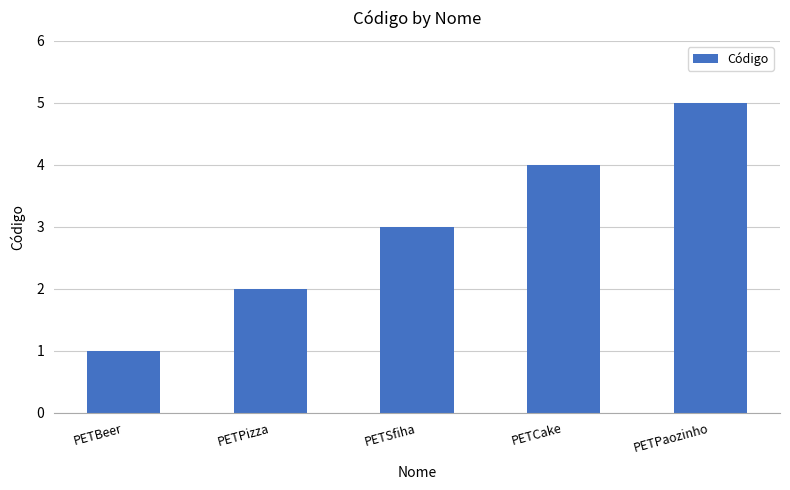

Between PETCake and PETPaozinho, which is larger?

PETPaozinho